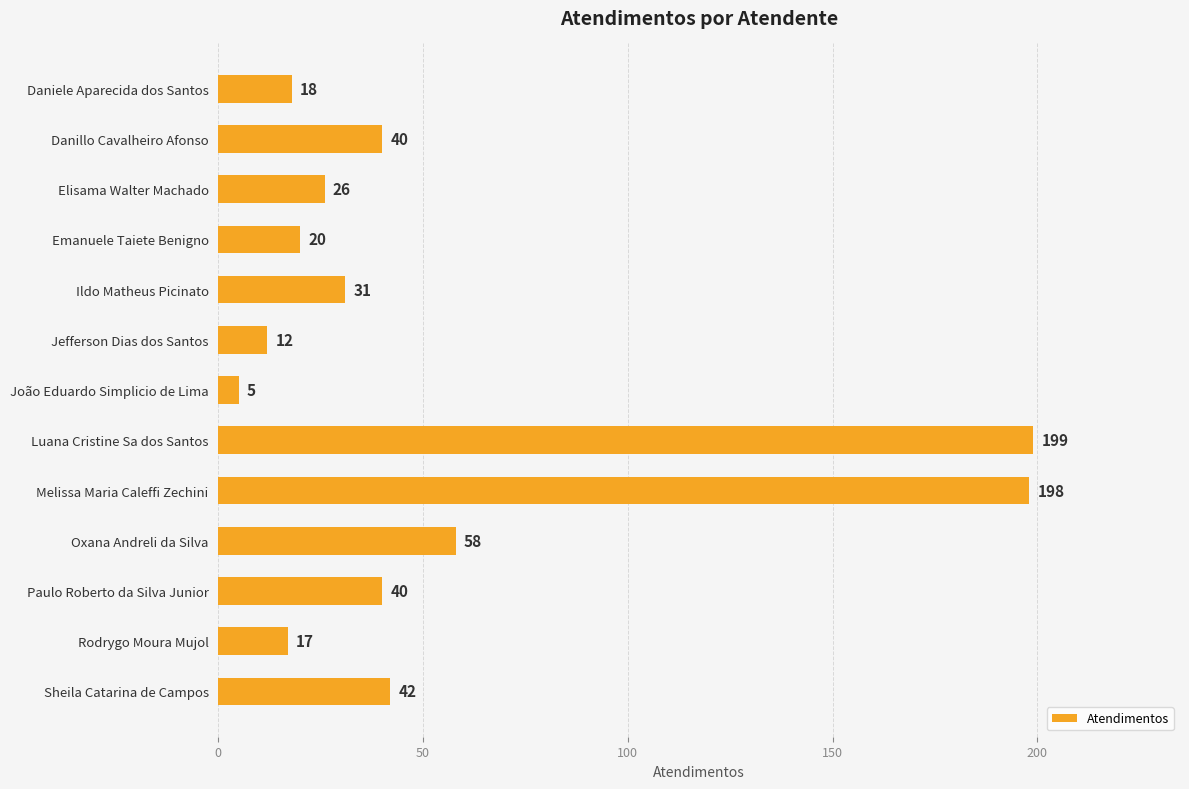

Reading top to bottom, transcribe all the data shown in this chart.

18	40	26	20	31	12	5	199	198	58	40	17	42